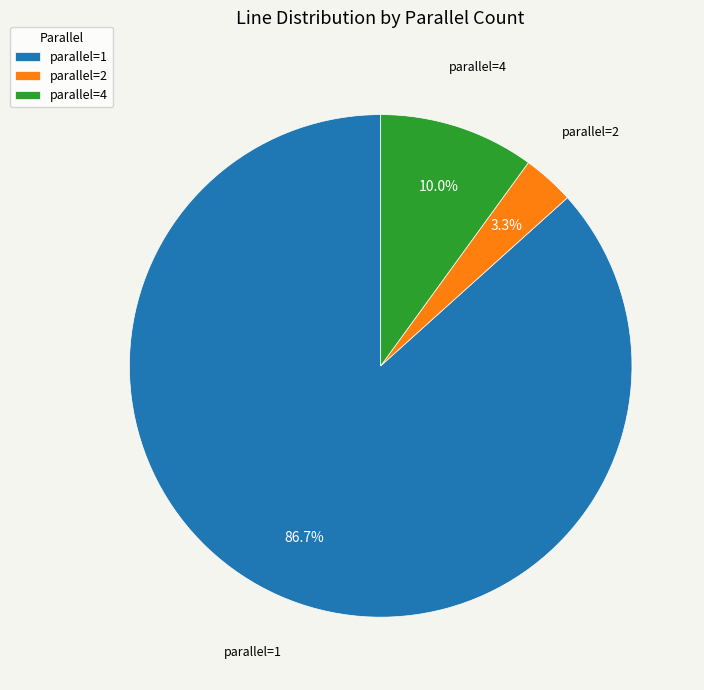

What is the ratio of the value at parallel=2 to the value at parallel=4?

0.3